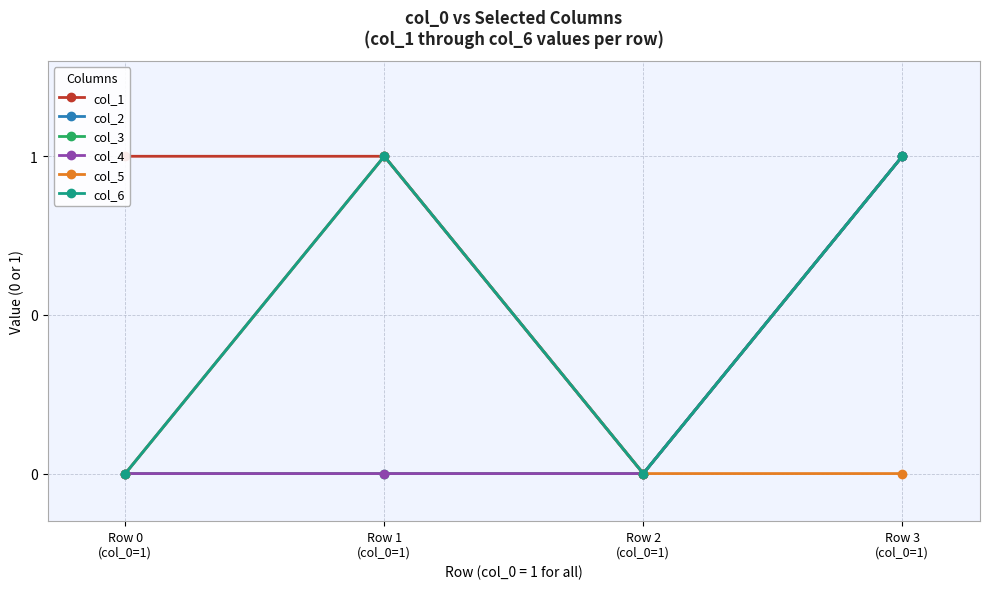

At how many categories does at least one series exceed 0?

3